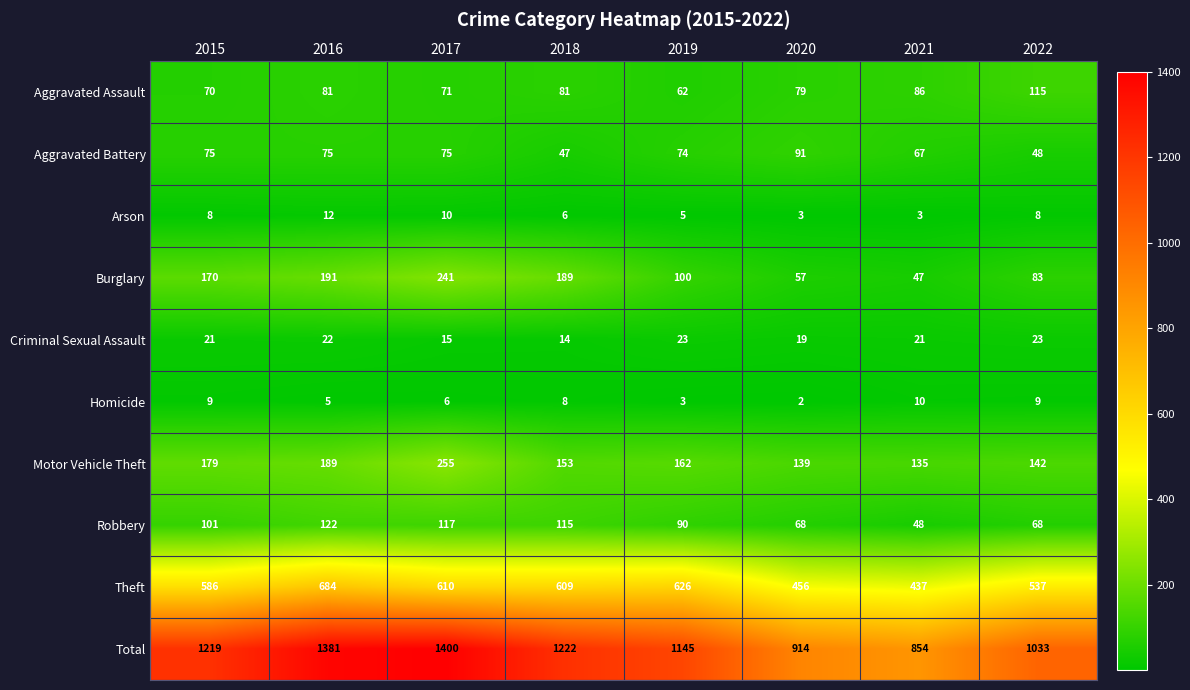

At which category is the sum across all series the highest?

2017